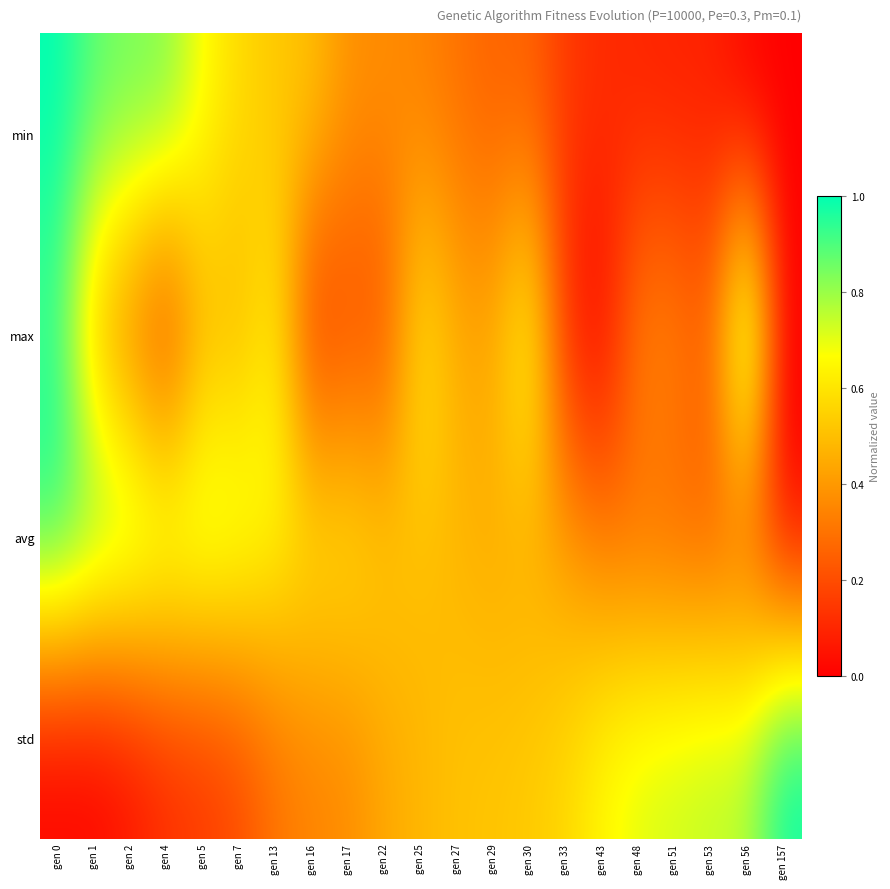

List the series in order of their peak value, highest first.

min, max, avg, std